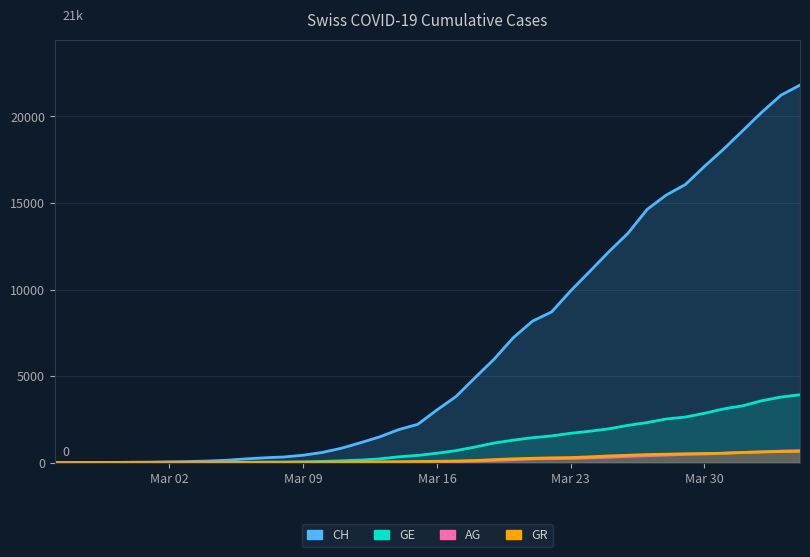

Which category has the lowest value in the GE series?

Mar 02